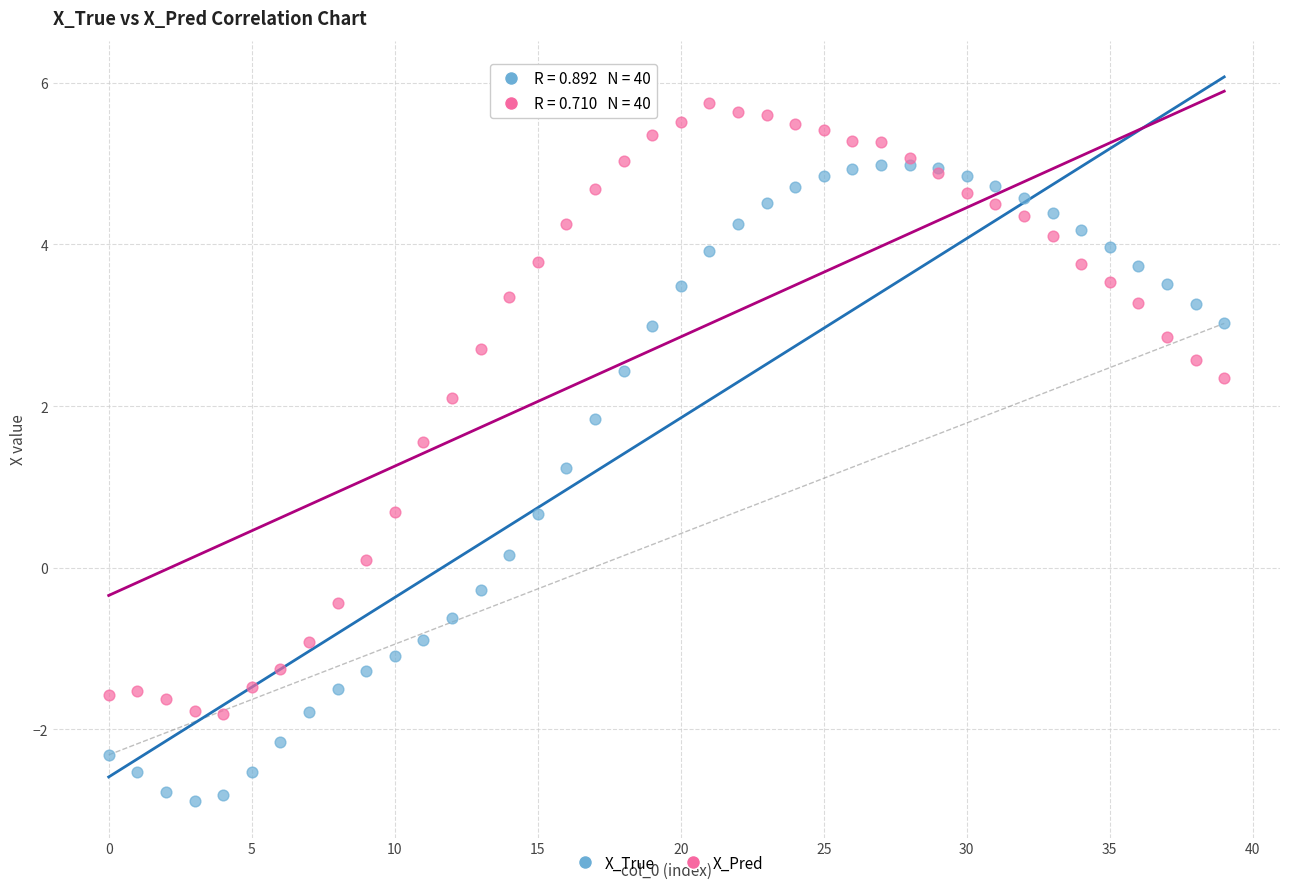

Which series has the largest Y range (max minus min)?

X_True